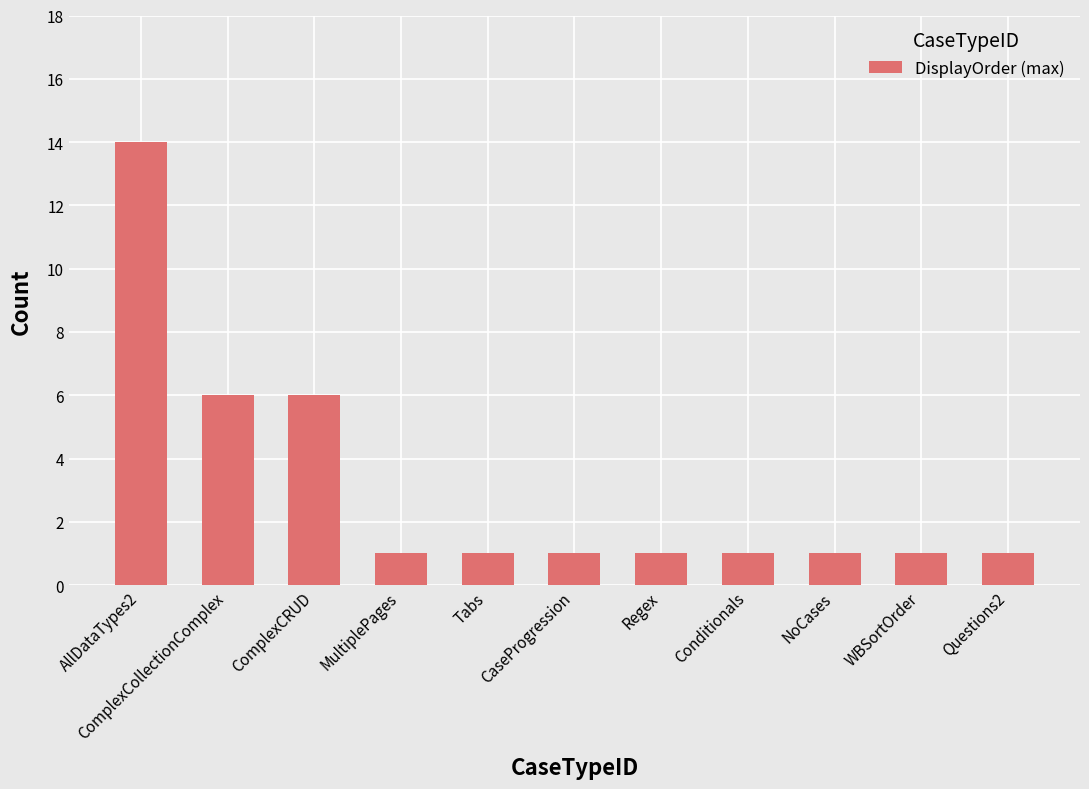

True or false: the data shows 6 at ComplexCRUD.

True